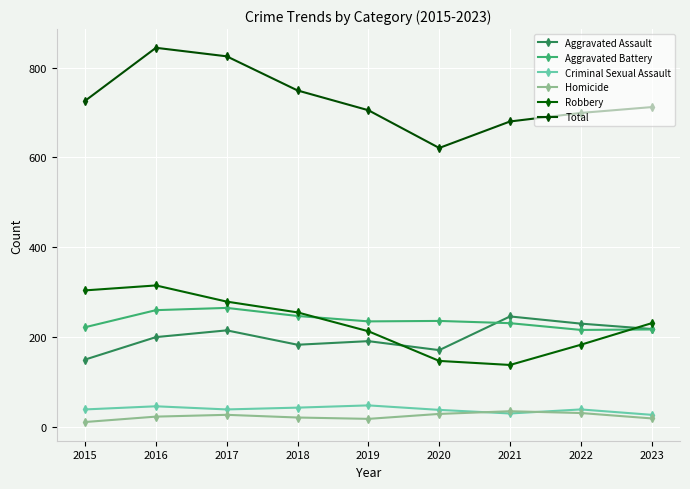

Between 2015 and 2016, which series saw the biggest shift?

Total